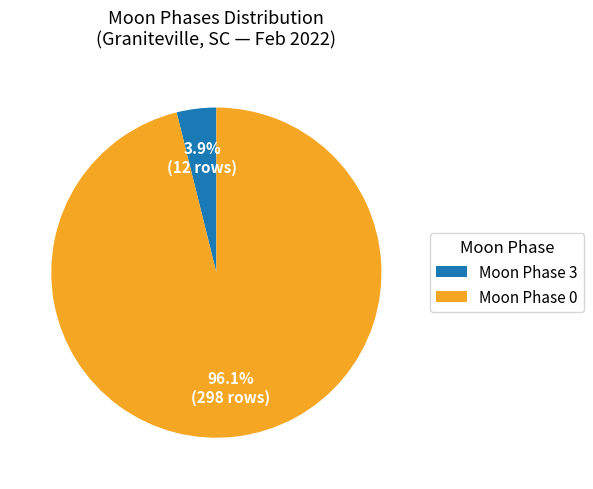

Count the number of slices in the pie.

2